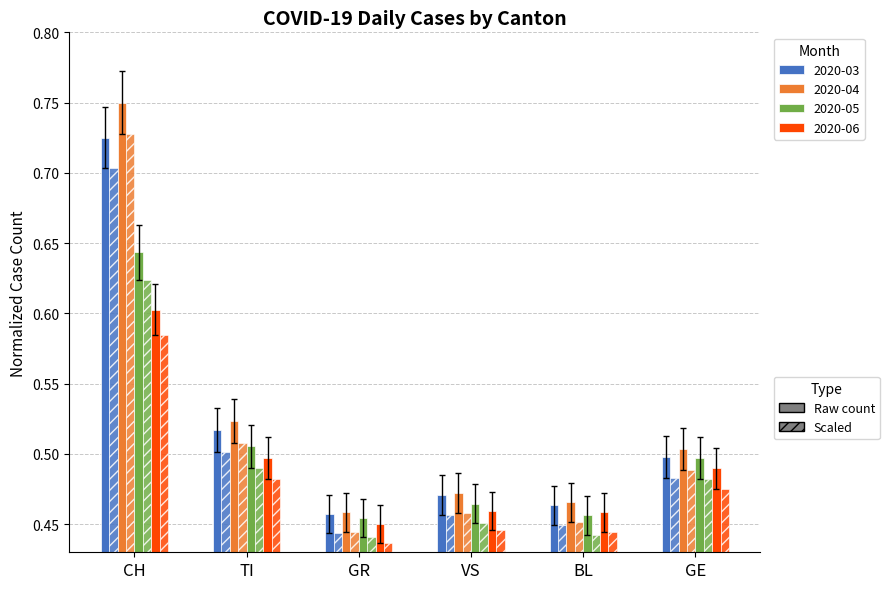

Reading left to right, what are all the values shown in this chart?

2020-03: 0.7	0.5	0.4	0.5	0.4	0.5
2020-04: 0.7	0.5	0.4	0.5	0.5	0.5
2020-05: 0.7	0.5	0.5	0.5	0.5	0.5
2020-06: 0.6	0.5	0.5	0.5	0.5	0.5